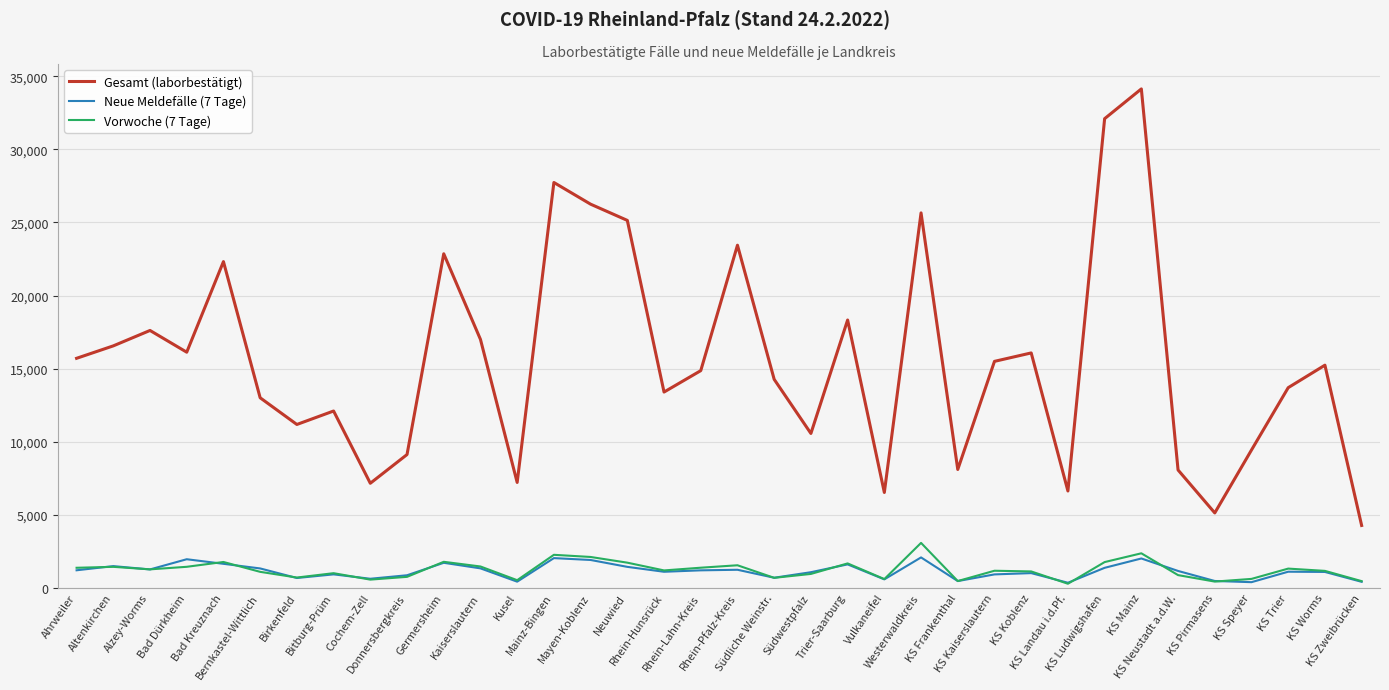

At which category is the sum across all series the highest?

KS Mainz